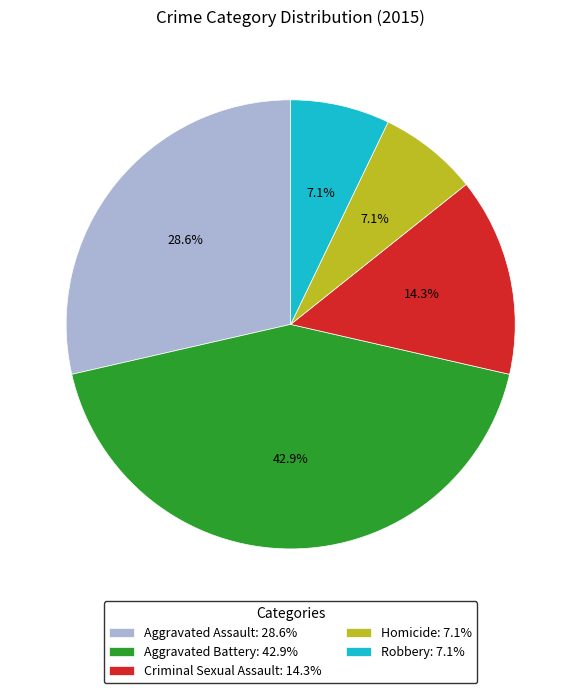

What is the largest slice in the pie chart?

Aggravated Battery